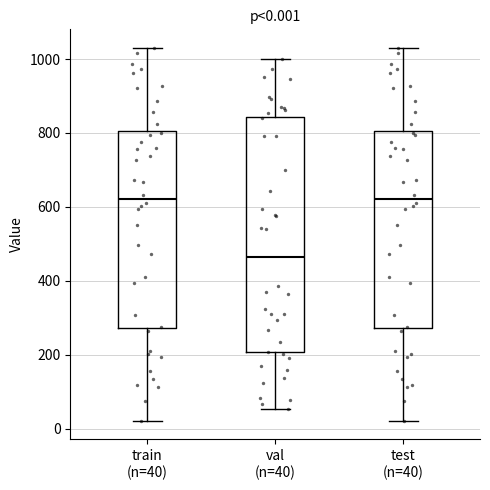

Comparing the boxes themselves (not the whiskers), which one is the tallest?

val (n=40)